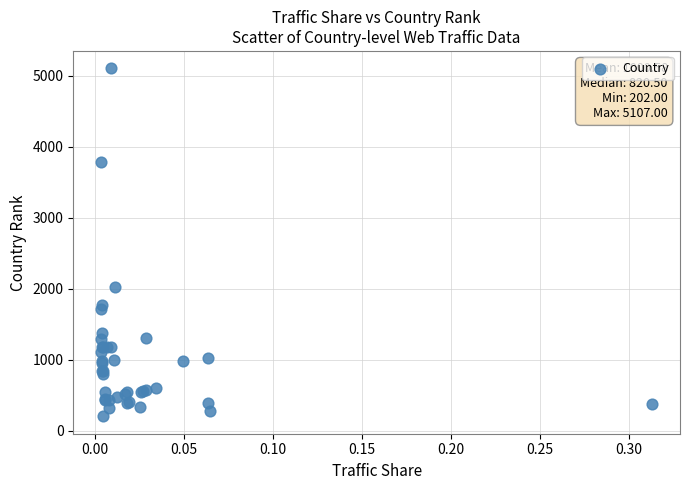

What Y value in the scatter plot is closest to 2654?

2024